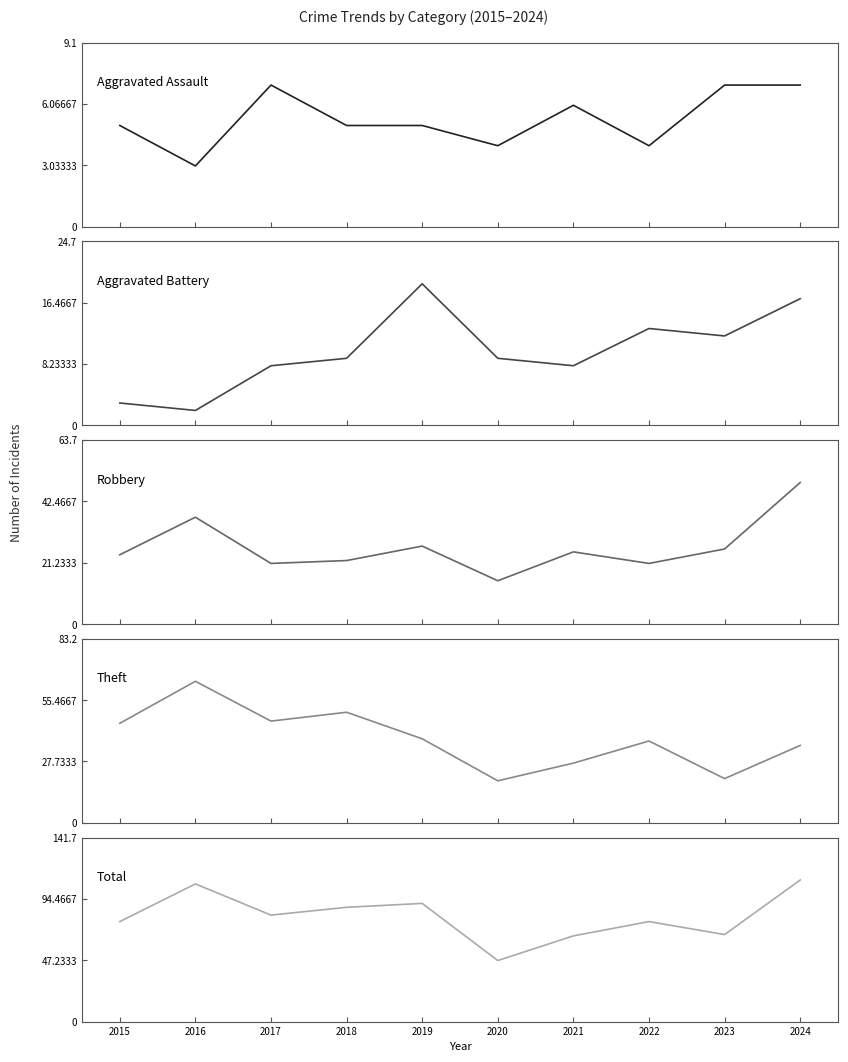

At which label does Aggravated Battery reach its minimum?

2016